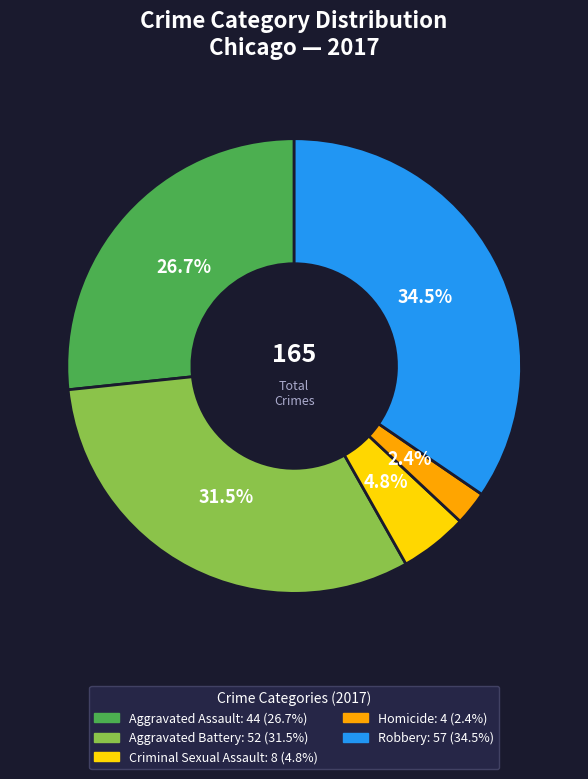

To the nearest percent, what portion does Aggravated Assault represent?

27%